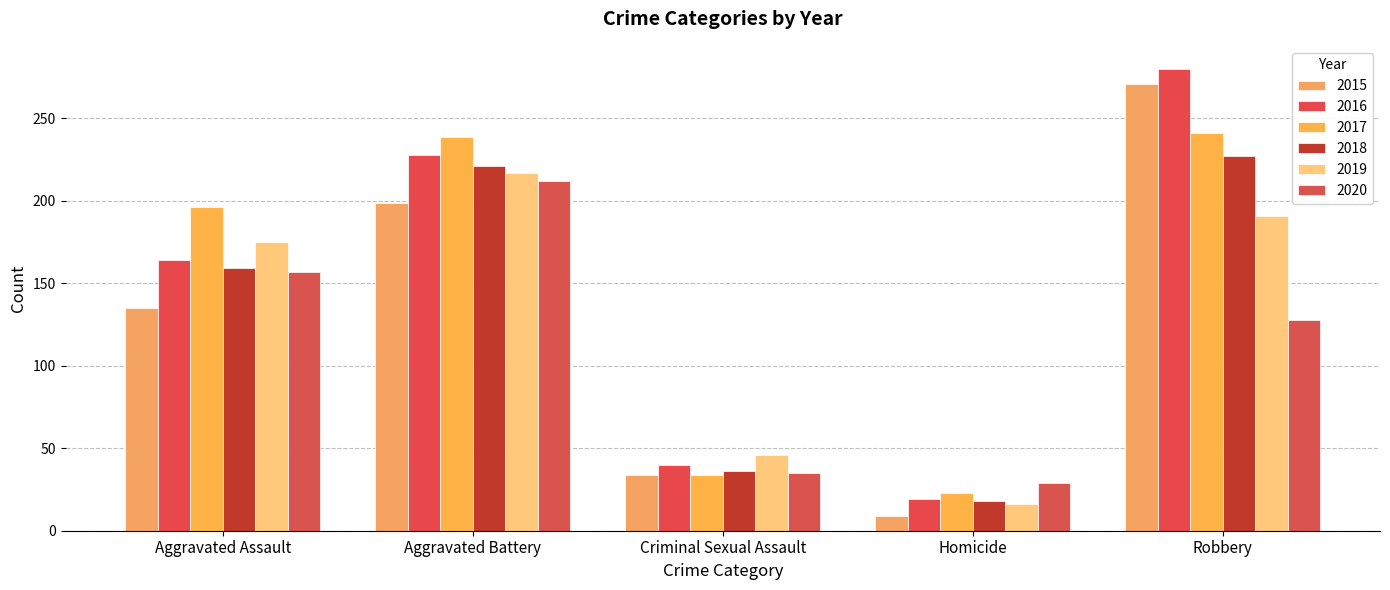

What are all the series names shown in the legend?

2015, 2016, 2017, 2018, 2019, 2020